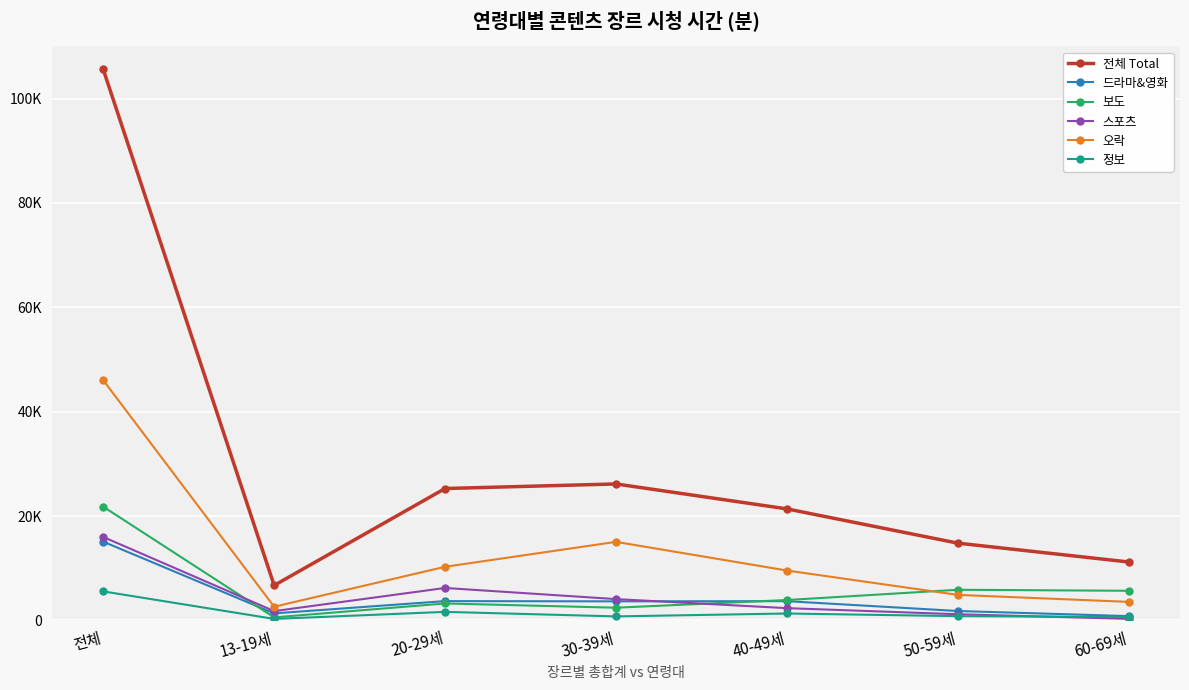

Reading left to right, extract all data points from this chart.

전체 Total: 전체=105576.2	13-19세=6726.0	20-29세=25284.0	30-39세=26158.0	40-49세=21382.0	50-59세=14818.0	60-69세=11208.0
드라마&영화: 전체=15098.0	13-19세=1360.0	20-29세=3713.0	30-39세=3668.0	40-49세=3702.0	50-59세=1817.0	60-69세=839.0
보도: 전체=21801.5	13-19세=595.0	20-29세=3262.0	30-39세=2450.0	40-49세=3921.0	50-59세=5883.0	60-69세=5691.0
스포츠: 전체=15996.0	13-19세=1796.0	20-29세=6230.0	30-39세=4097.0	40-49세=2366.0	50-59세=1195.0	60-69세=312.0
오락: 전체=46030.7	13-19세=2635.0	20-29세=10289.0	30-39세=15063.0	40-49세=9574.0	50-59세=4904.0	60-69세=3567.0
정보: 전체=5571.2	13-19세=302.0	20-29세=1651.0	30-39세=782.0	40-49세=1339.0	50-59세=831.0	60-69세=666.0